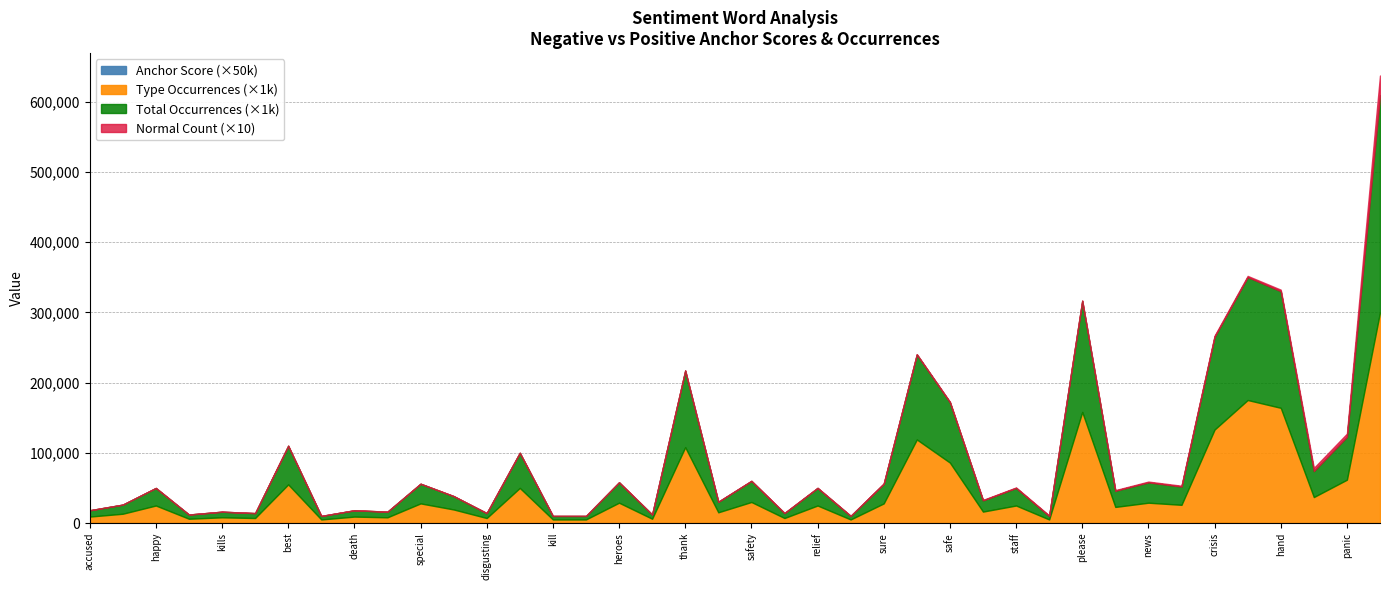

List the labels in order of Negative Normal value, largest first.

panic, crisis, risk, emergency, crude, anxiety, fraud, warning, stress, kill, disgusting, forced, arrested, death, threats, suffering, kills, dangerous, killed, accused